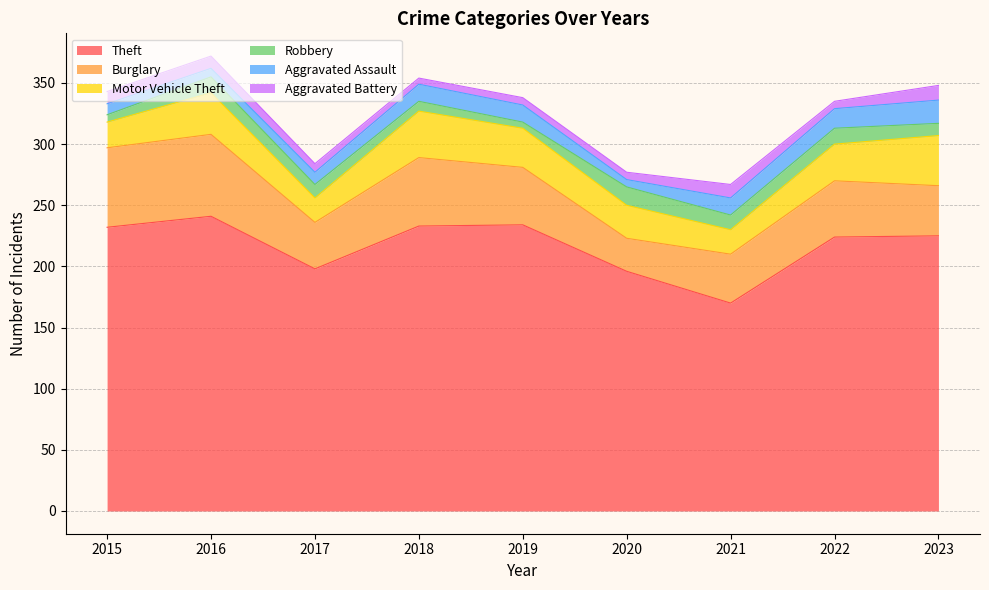

At which category does Theft reach its first local valley?

2017